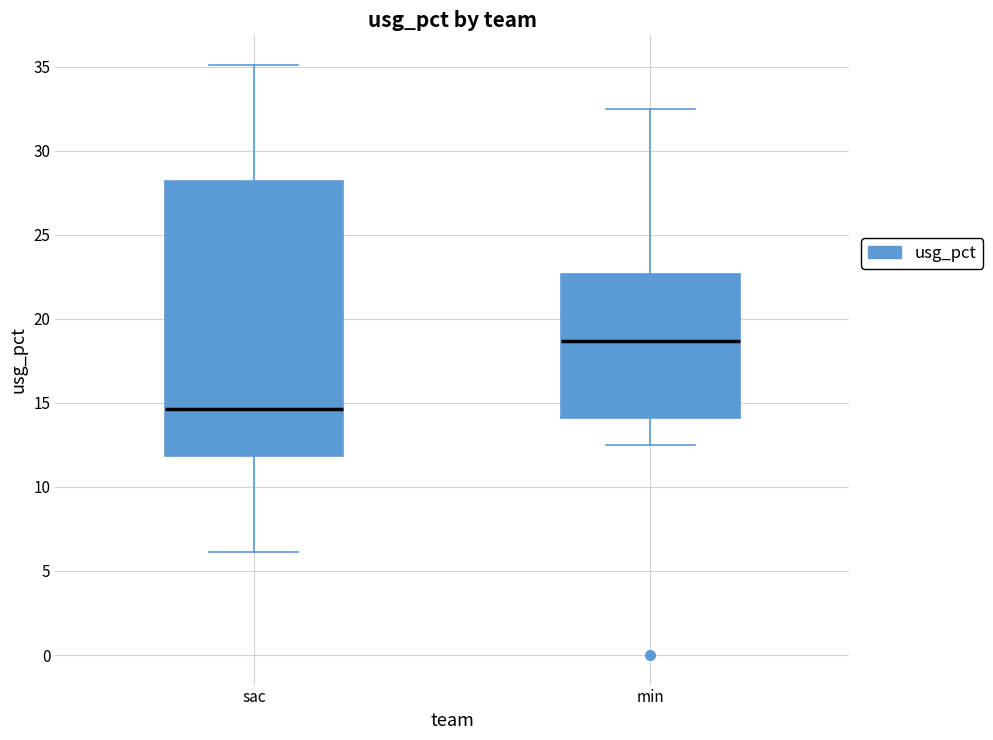

Where does the median line of the box for min sit on the y-axis? The values are not printed on the chart, so give them approximately, as read against the axis.

18.5